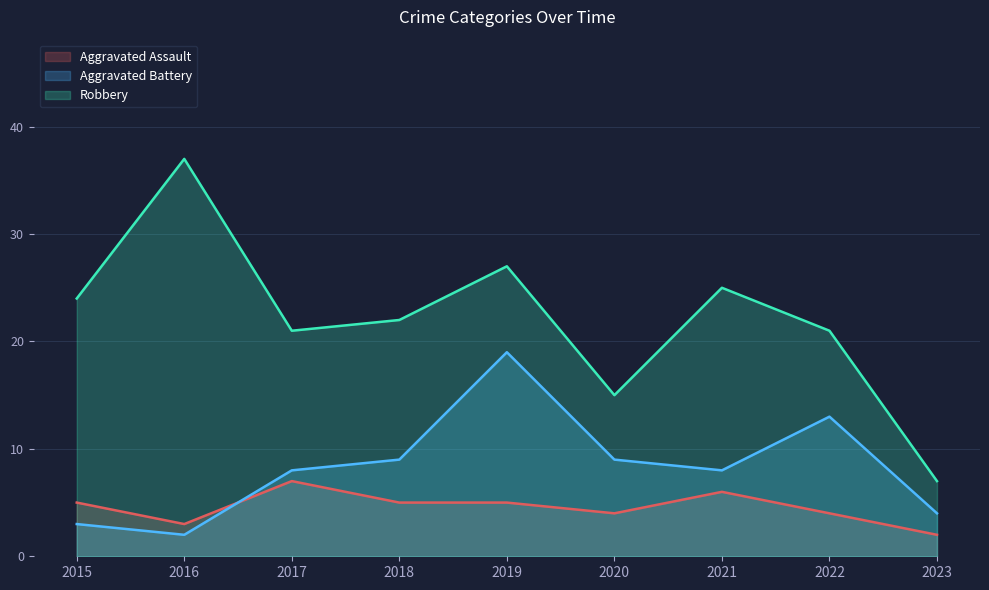

What is the value of the Aggravated Assault point at the 5th from the left?

5